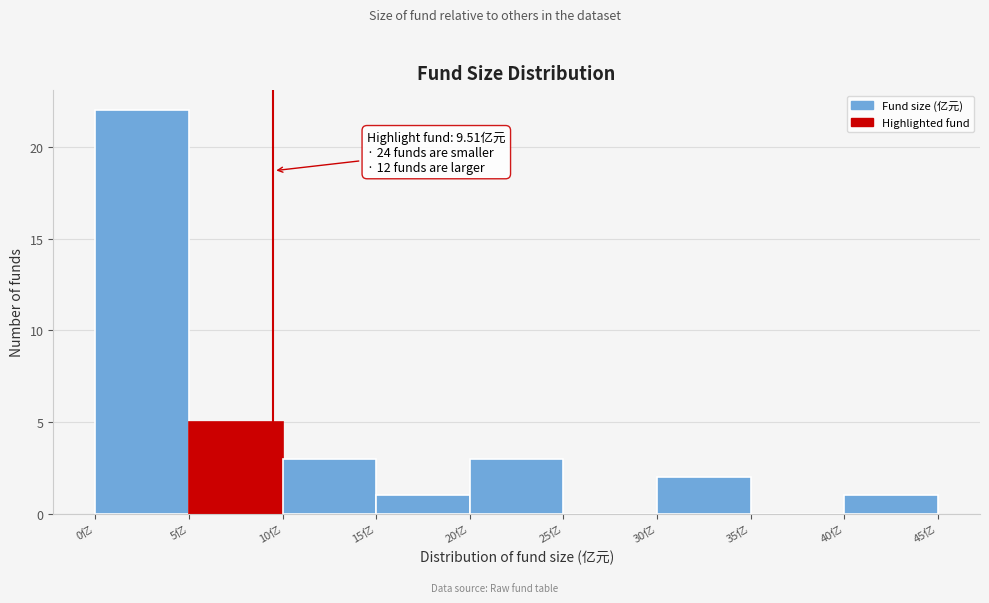

Over which range of the x-axis is the bar tallest?

0 to 5